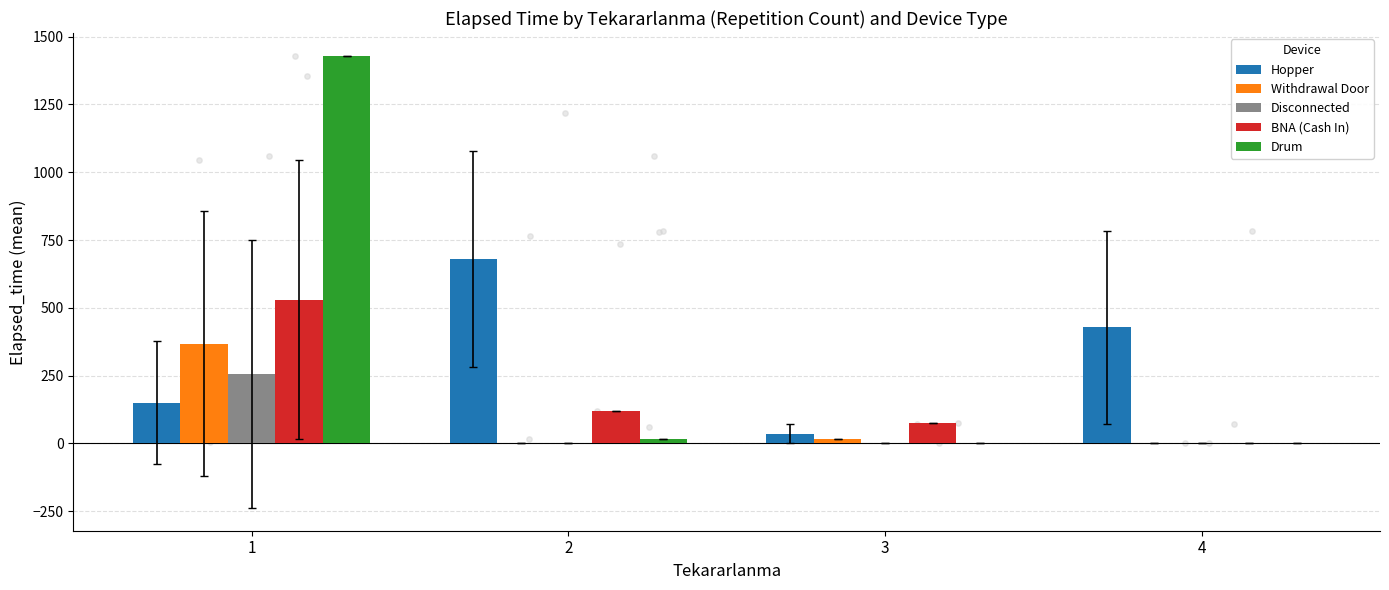

At which category is the sum across all series the highest?

1